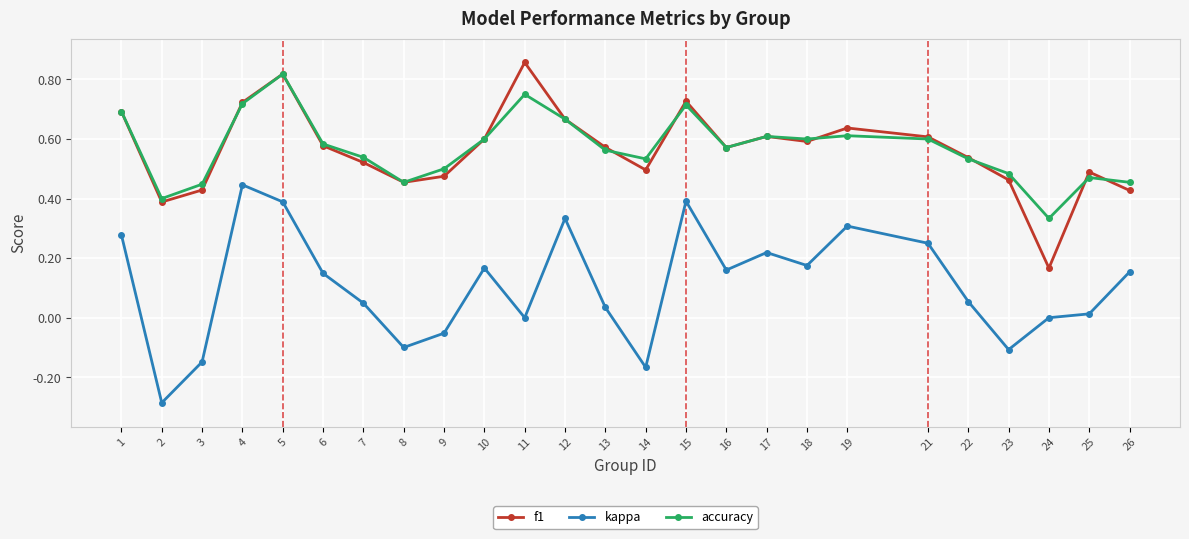

Between 13 and 21, which series saw the biggest shift?

kappa